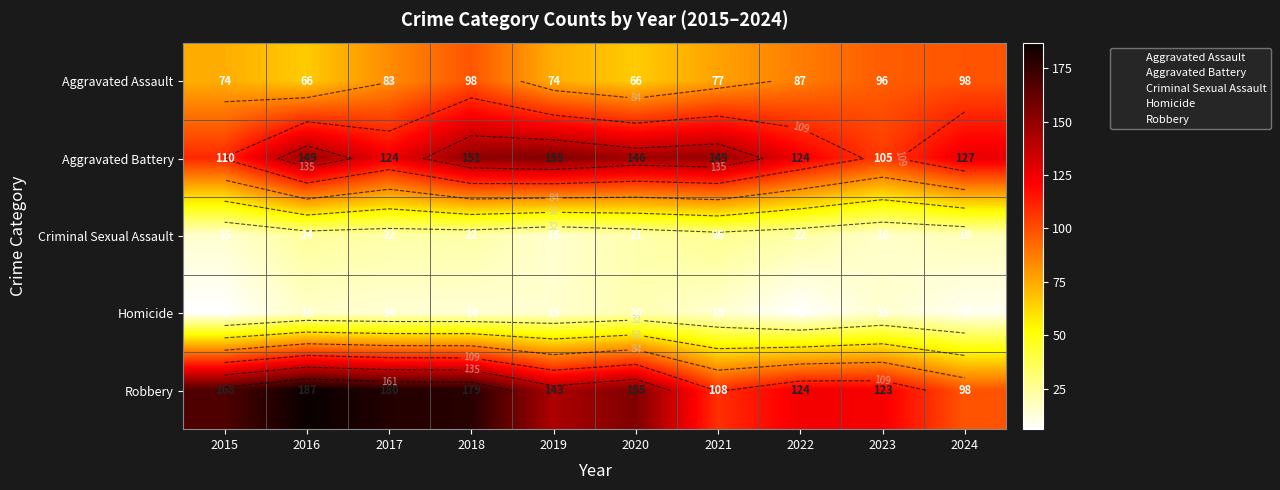

Where is Robbery nearest to the value 142?

2019